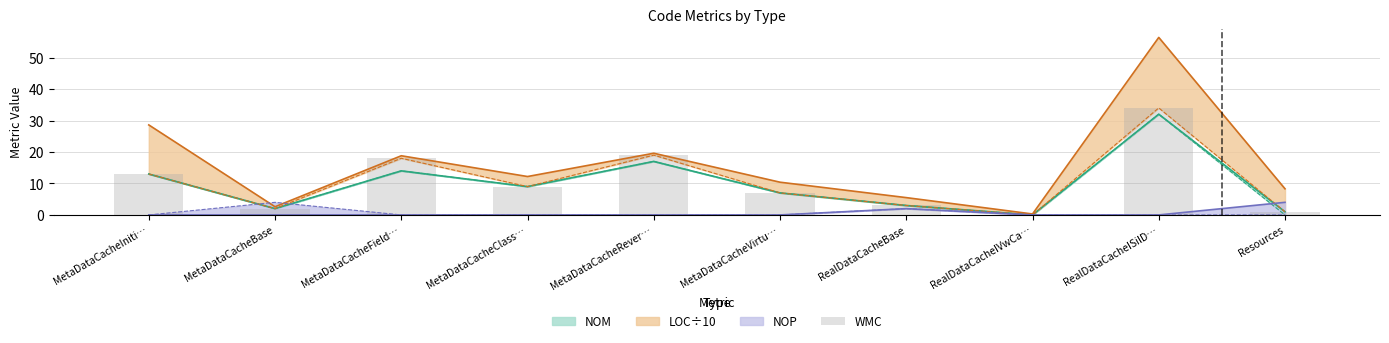

How many data points are above 9?

4